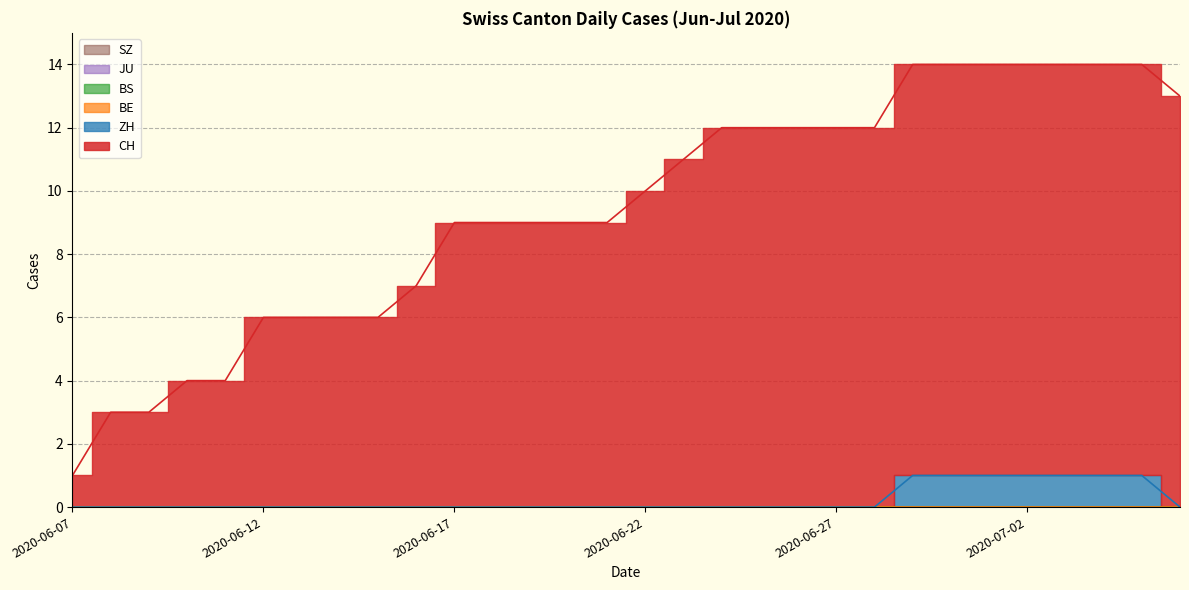

Is the value of BS at 2020-06-25 greater than the value of BE at 2020-06-11?

No